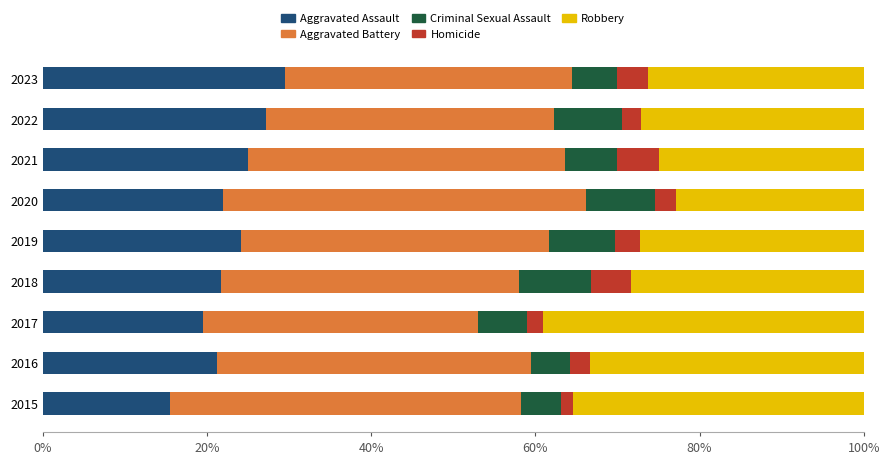

Which category has the highest value in the Aggravated Assault series?

2023